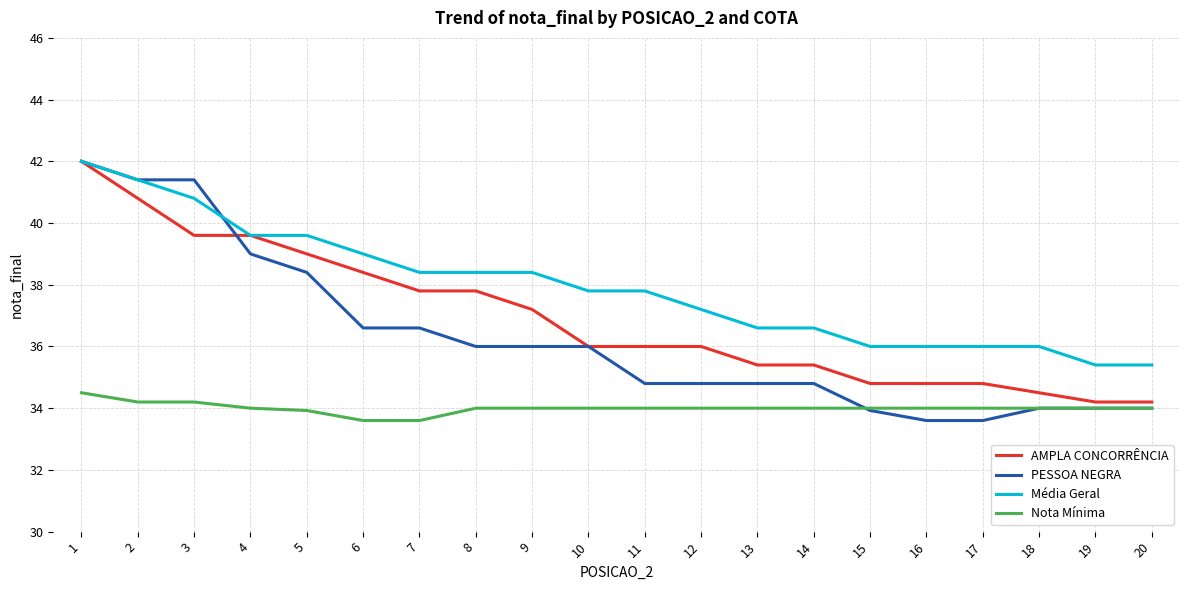

Which series has the largest range (max minus min)?

PESSOA NEGRA